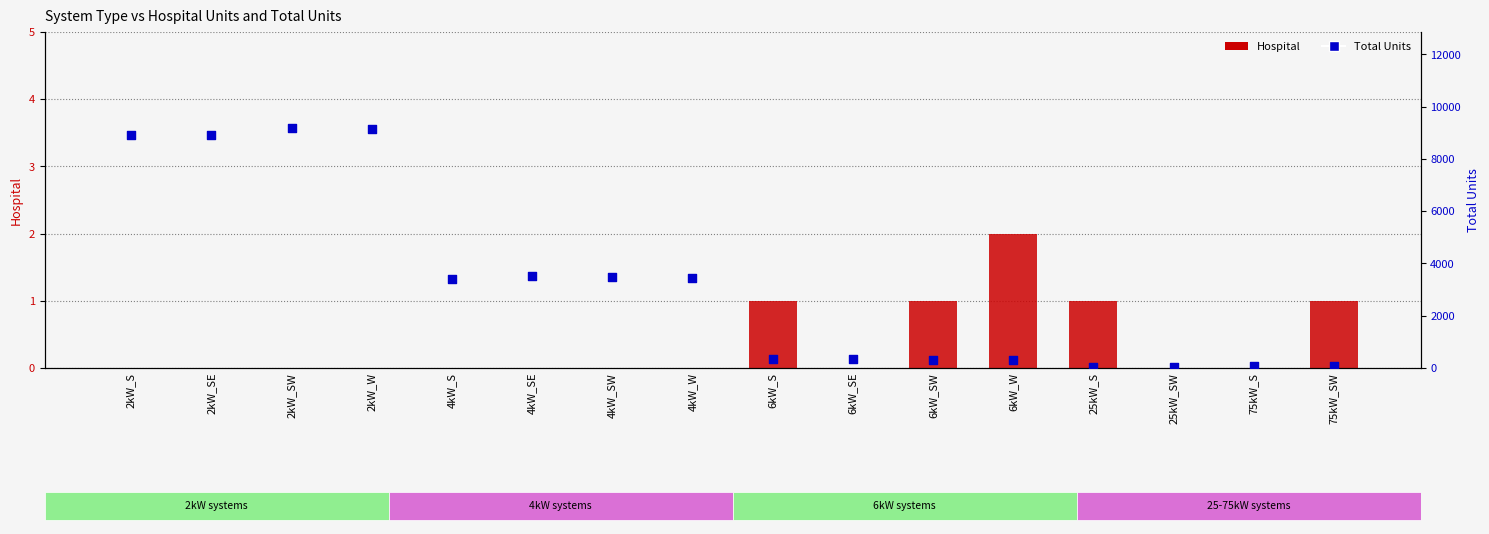

What is the total value across all series at 25kW_S?

51